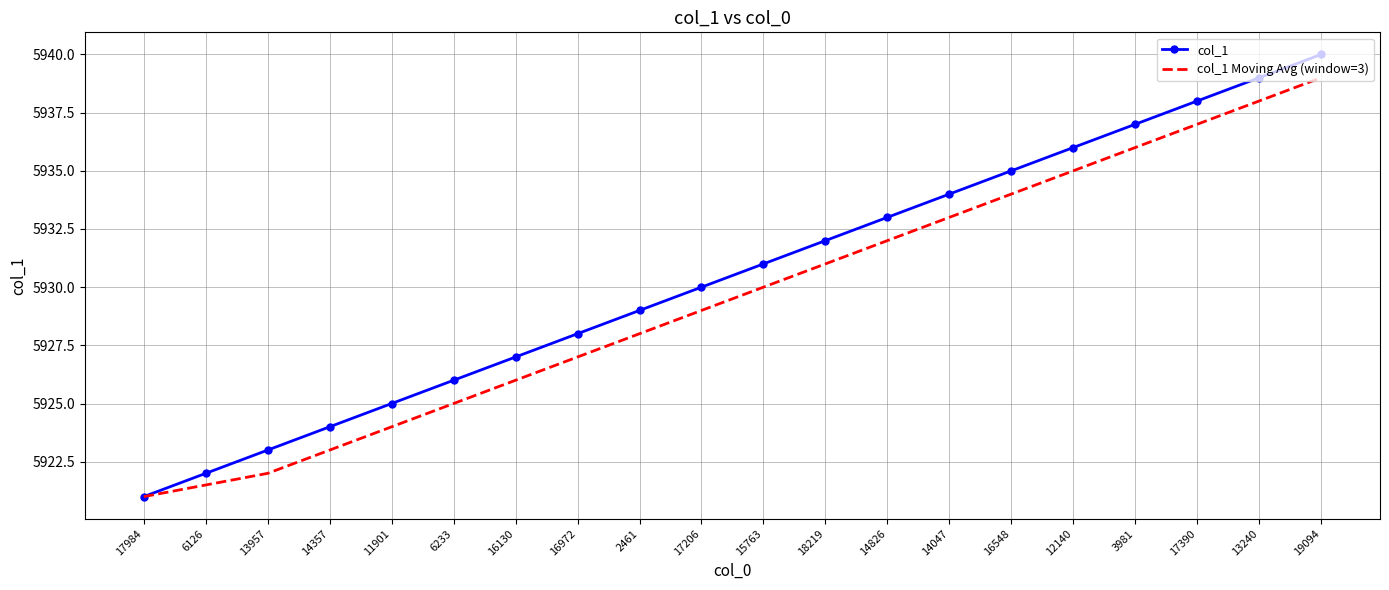

Which category has the lowest value in the col_1 Moving Avg (window=3) series?

17984